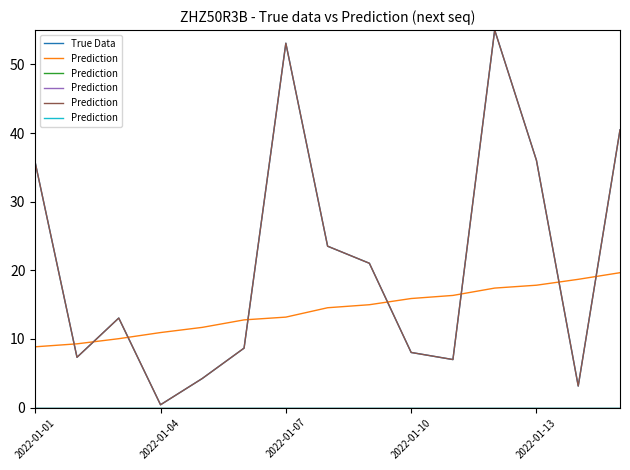

The value of True Data at 2022-01-01 is 35.7. True or false?

True